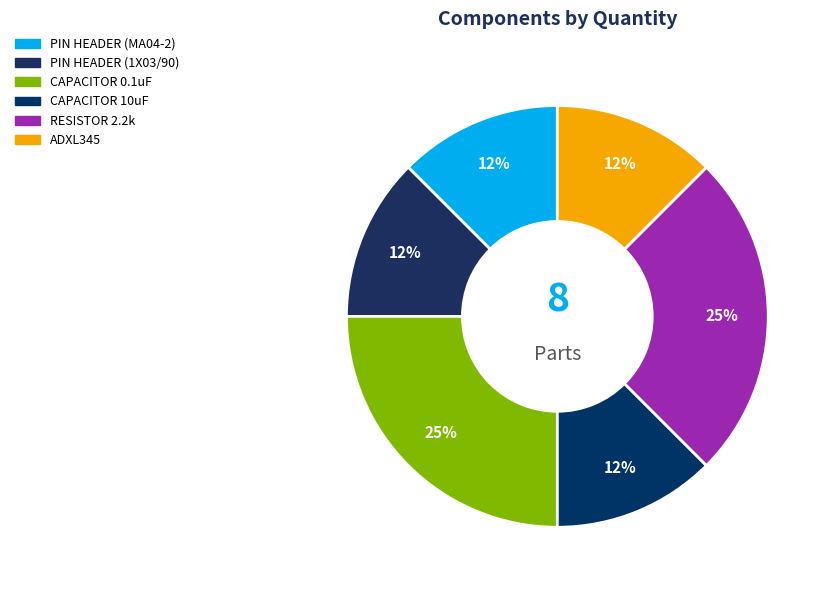

How many segments does this pie chart have?

6